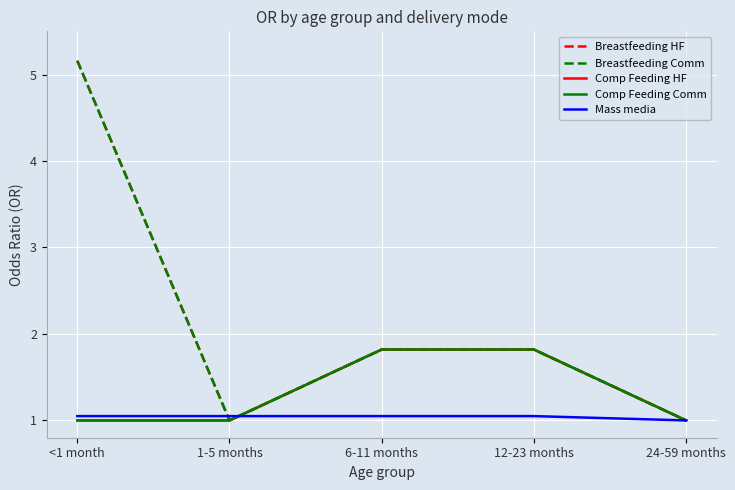

Is this an area chart (filled region under the line)?

No